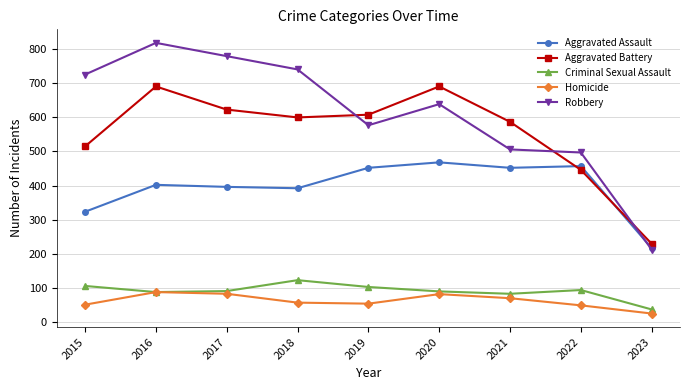

Which label corresponds to the largest value in the chart?

2016